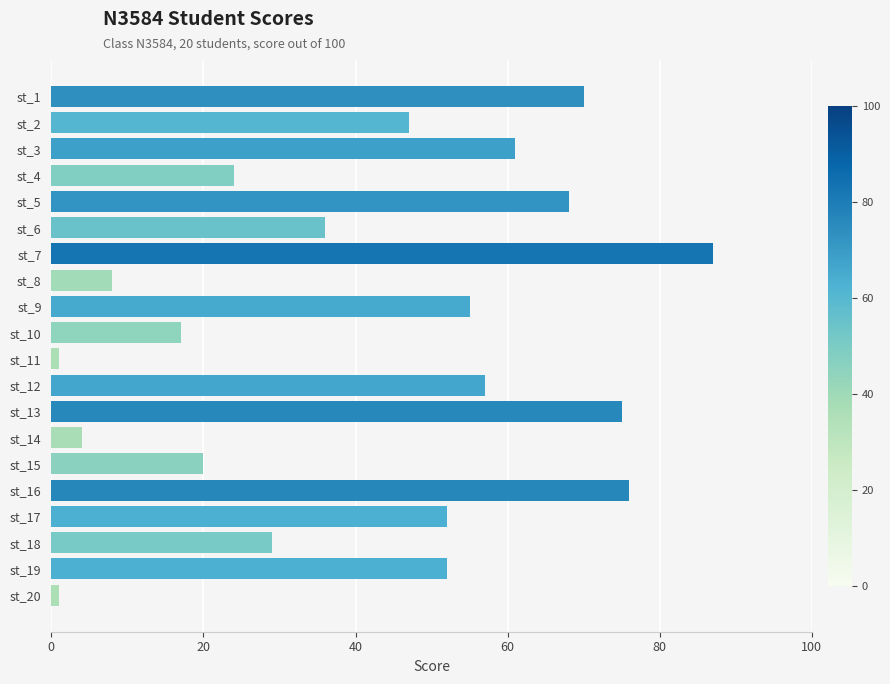

What is the value of the 10th bar from the top?

17